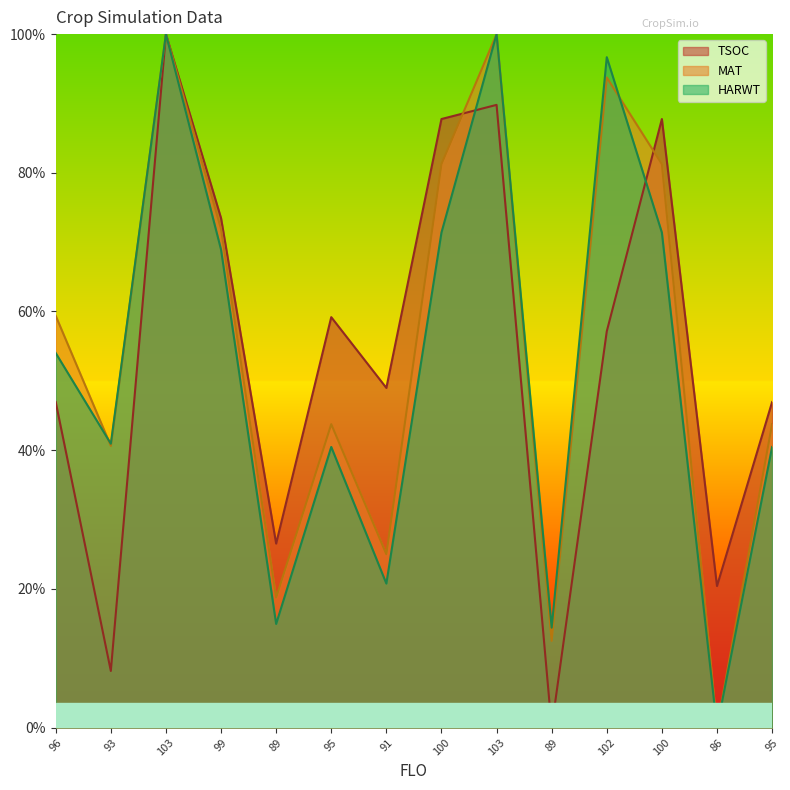

Which series has the widest spread of values?

TSOC